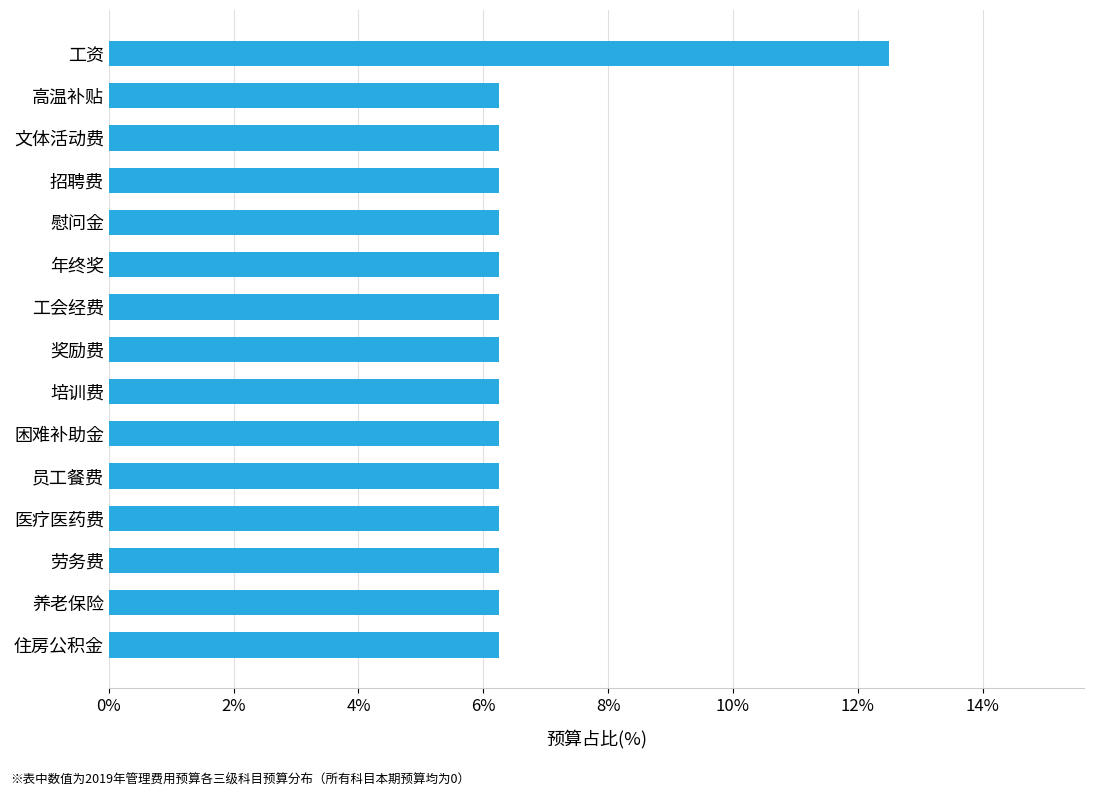

Approximately how many times larger is the value at 奖励费 compared to 慰问金?

1.0